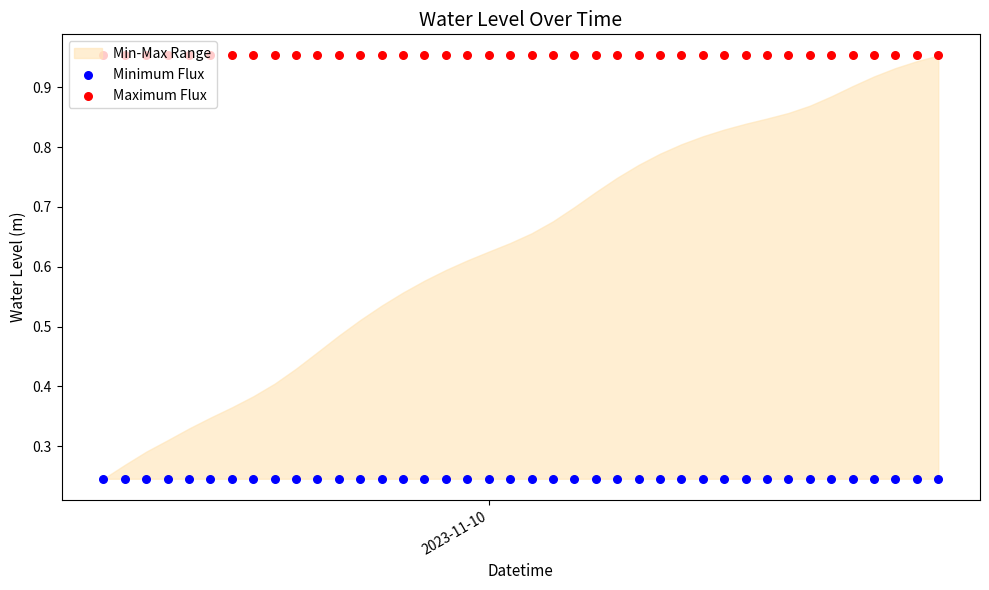

At which category is the sum across all series the highest?

2023-11-10